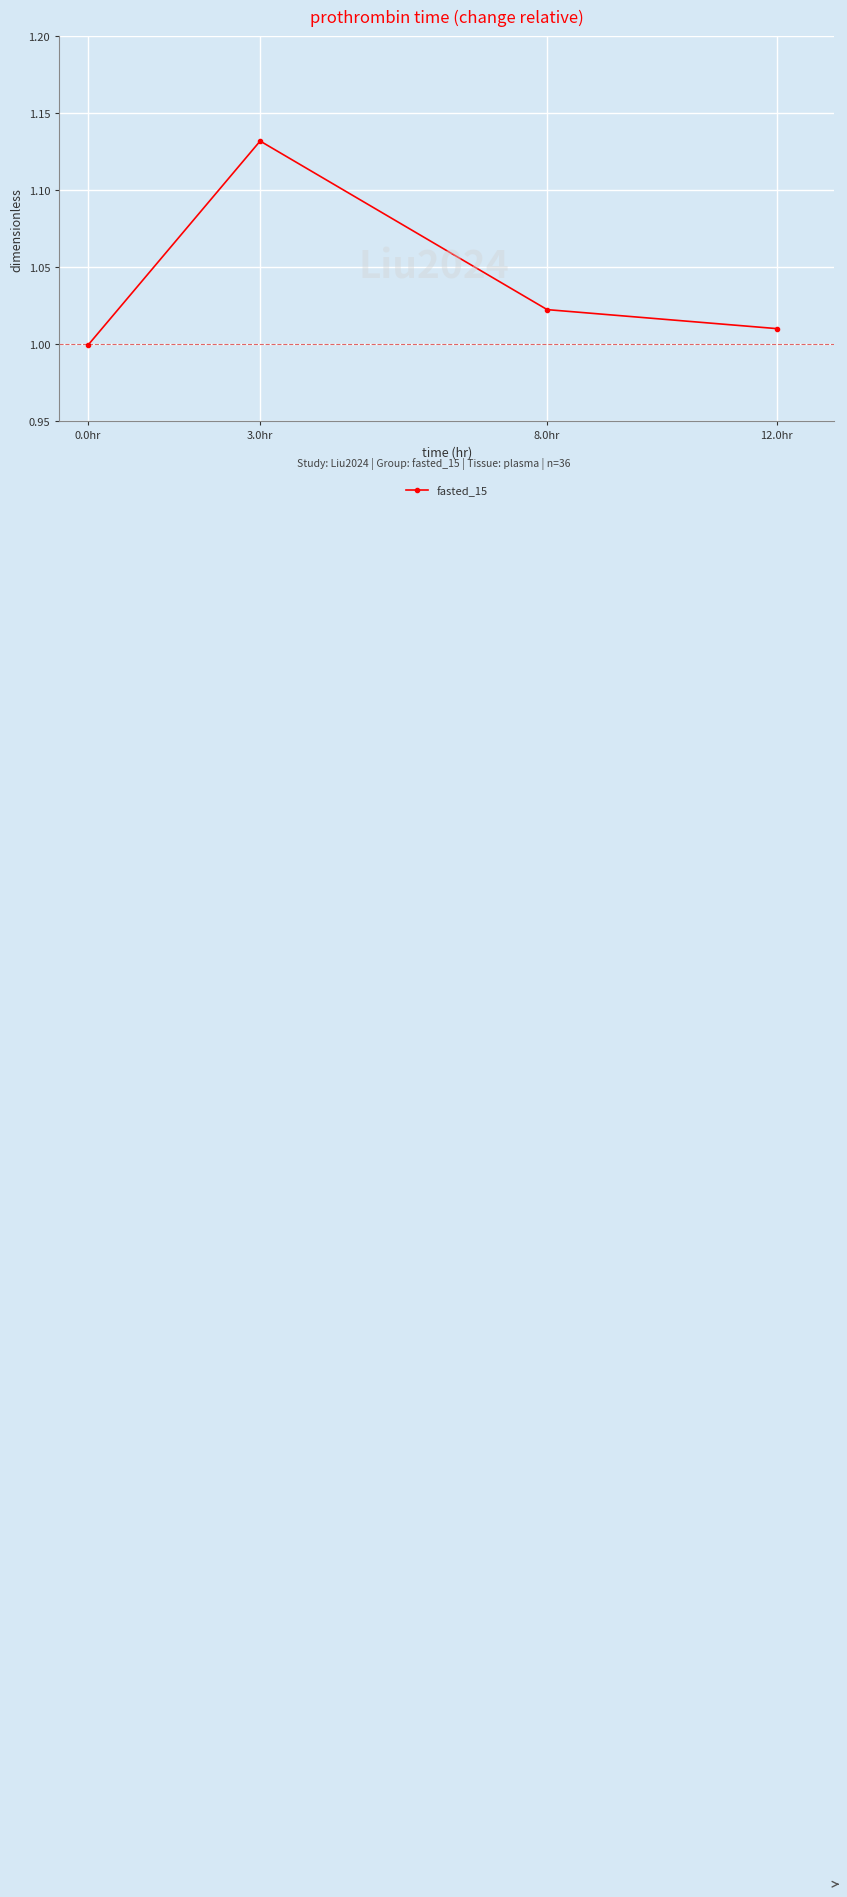

Does the chart display data point markers on the line(s)?

Yes